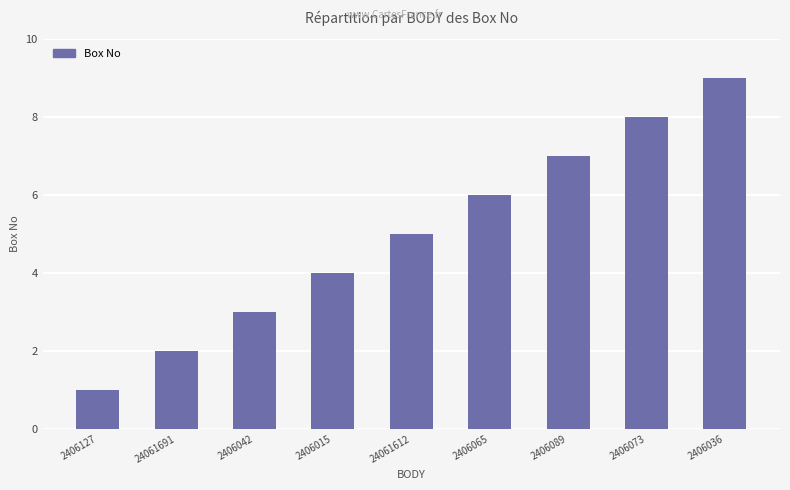

What is the label of the 8th bar from the right?

24061691